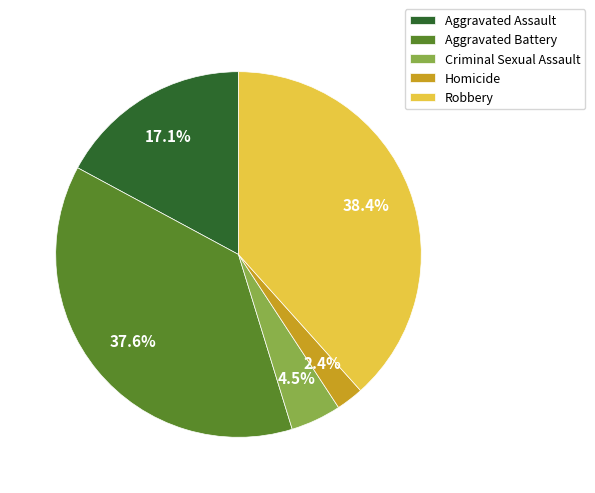

To the nearest percent, what percentage of the pie is Aggravated Assault?

17%